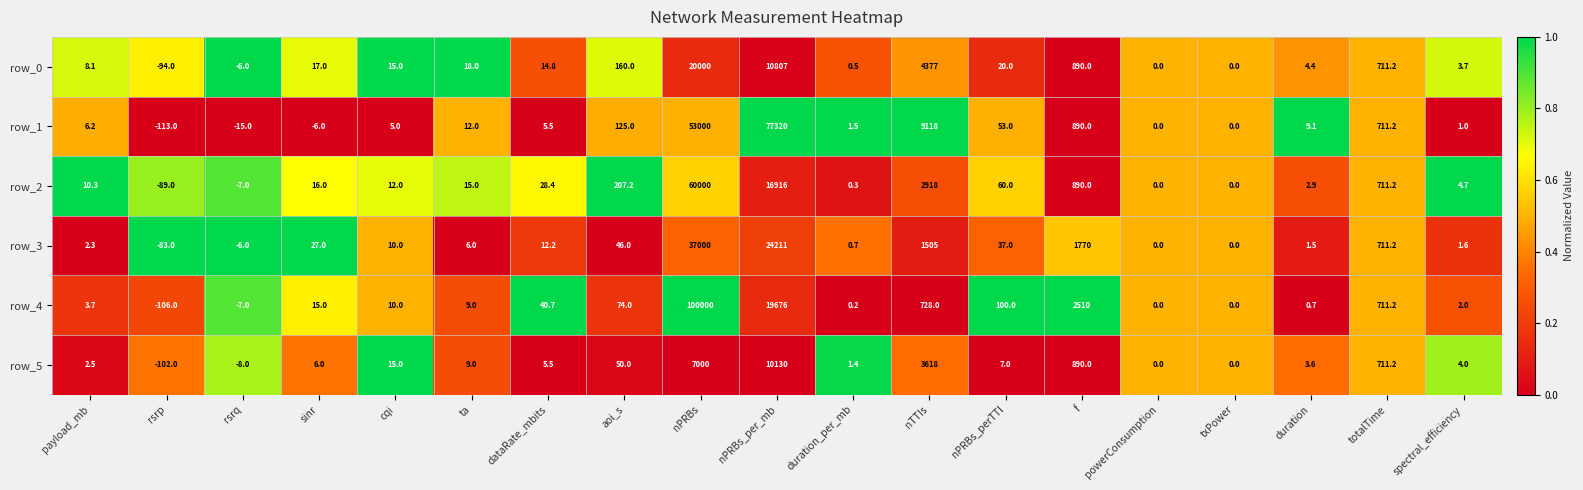

Which category has the highest value in the row_0 series?

nPRBs